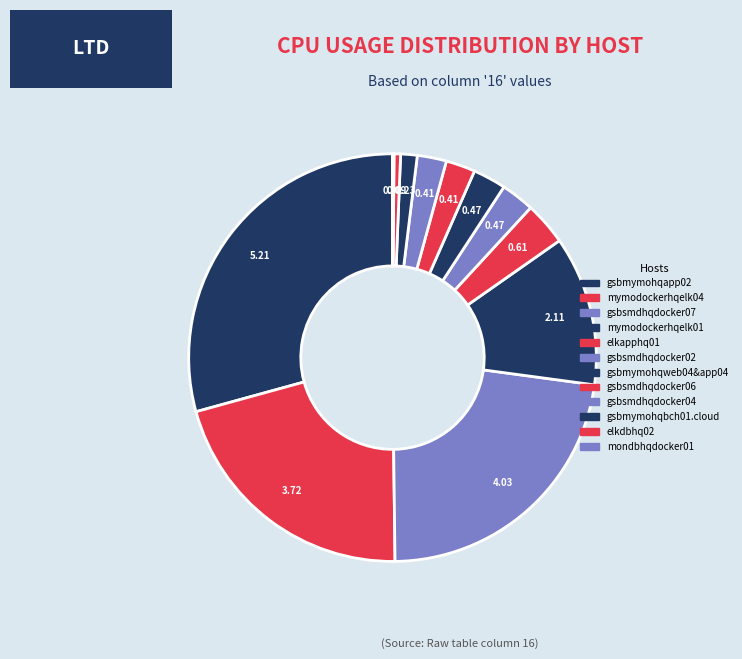

To the nearest percent, what percentage of the pie is gsbsmdhqdocker07?

23%